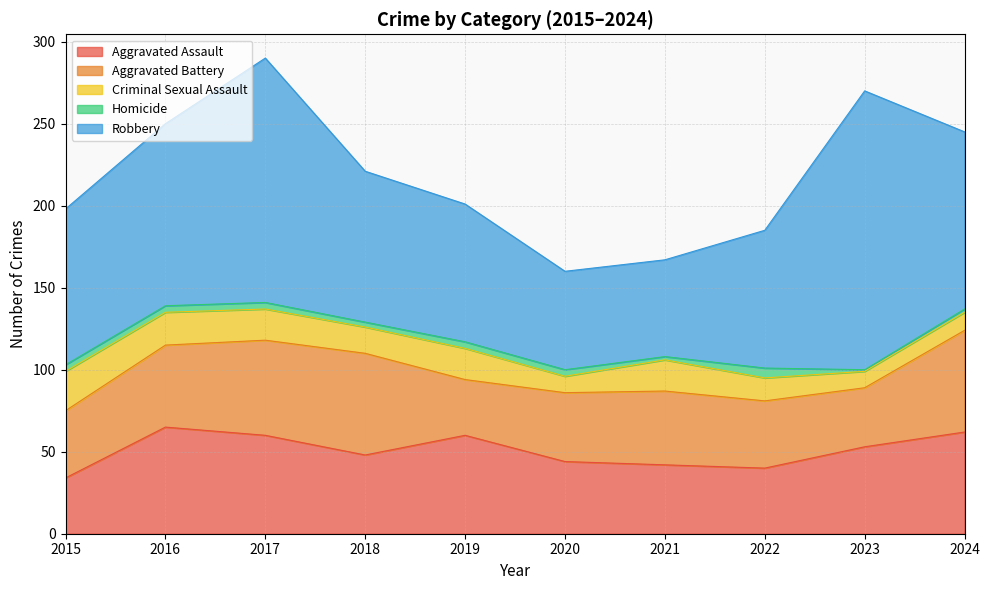

How many interior local valleys does the Aggravated Battery series have?

2